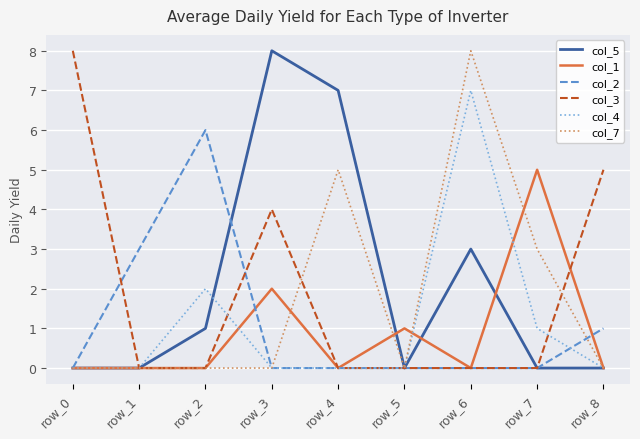

Which category has the highest value in the col_3 series?

row_0